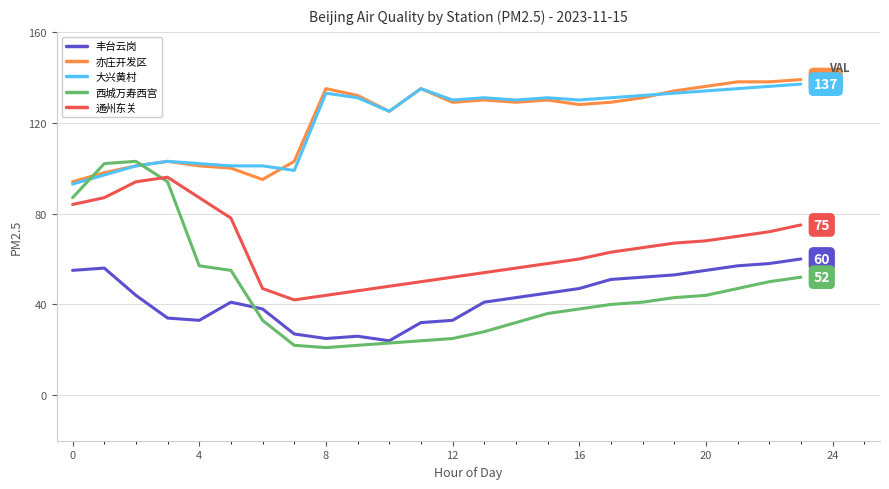

After their last crossing, which series has the higher values: 亦庄开发区 or 西城万寿西宫?

亦庄开发区